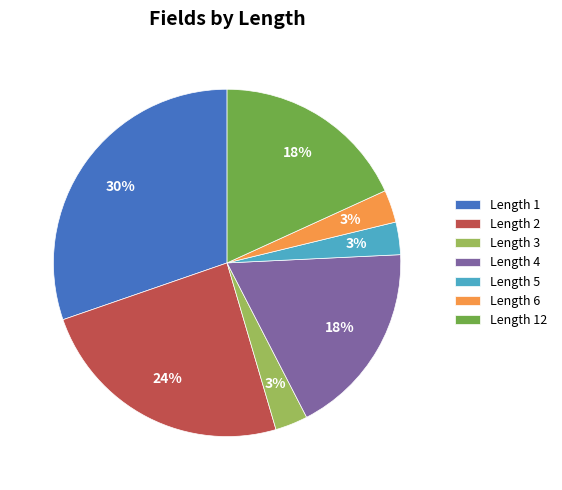

To the nearest percent, what percentage of the pie is Length 3?

3%